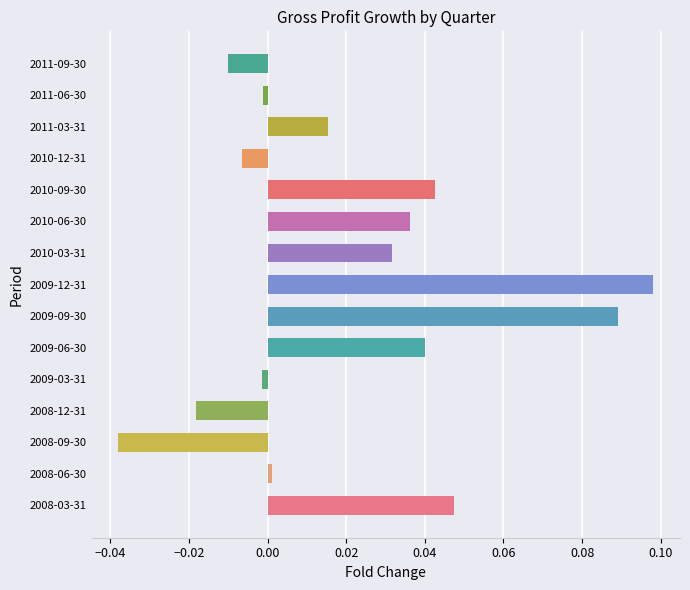

How many data points are less than 0?

6